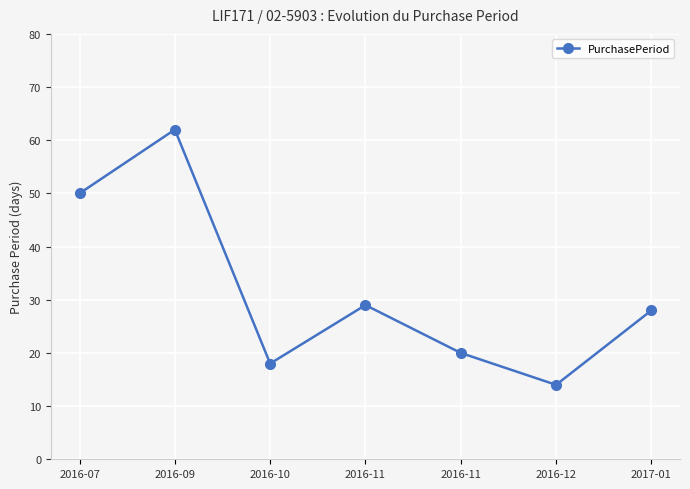

Where is the first local minimum?

2016-10